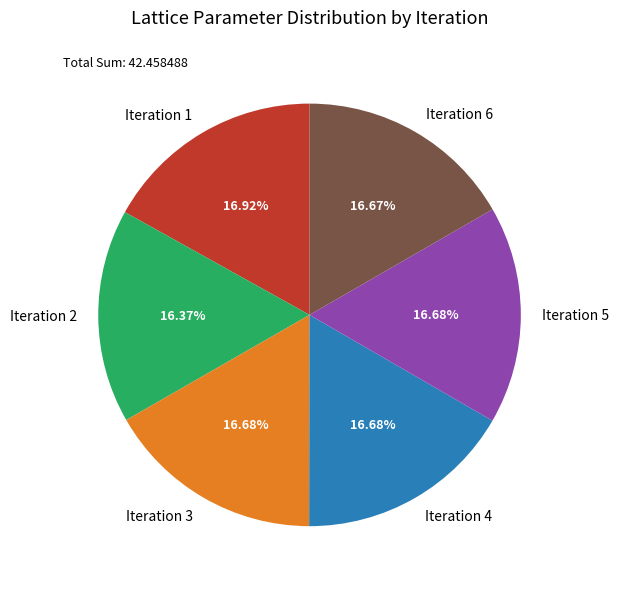

How many segments does this pie chart have?

6